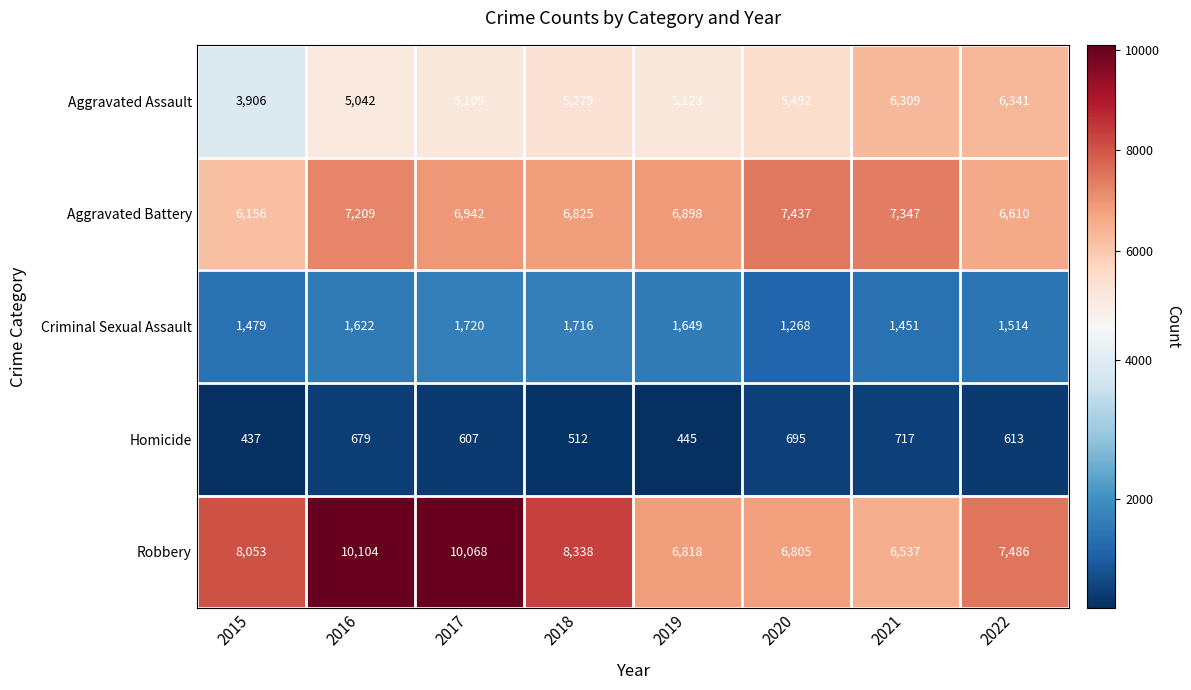

What is the total value across all series at 2017?

24446